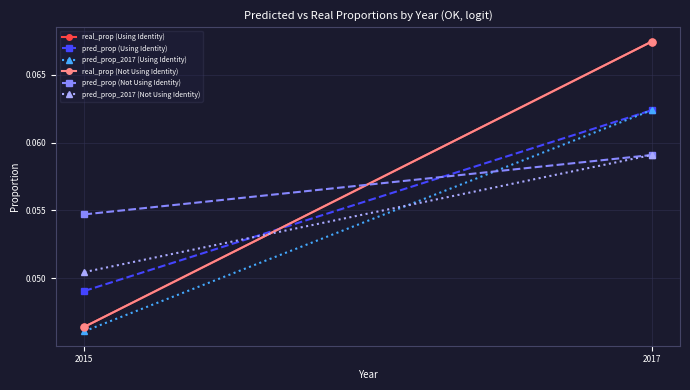

Which category has the lowest value in the real_prop (Using Identity) series?

2015